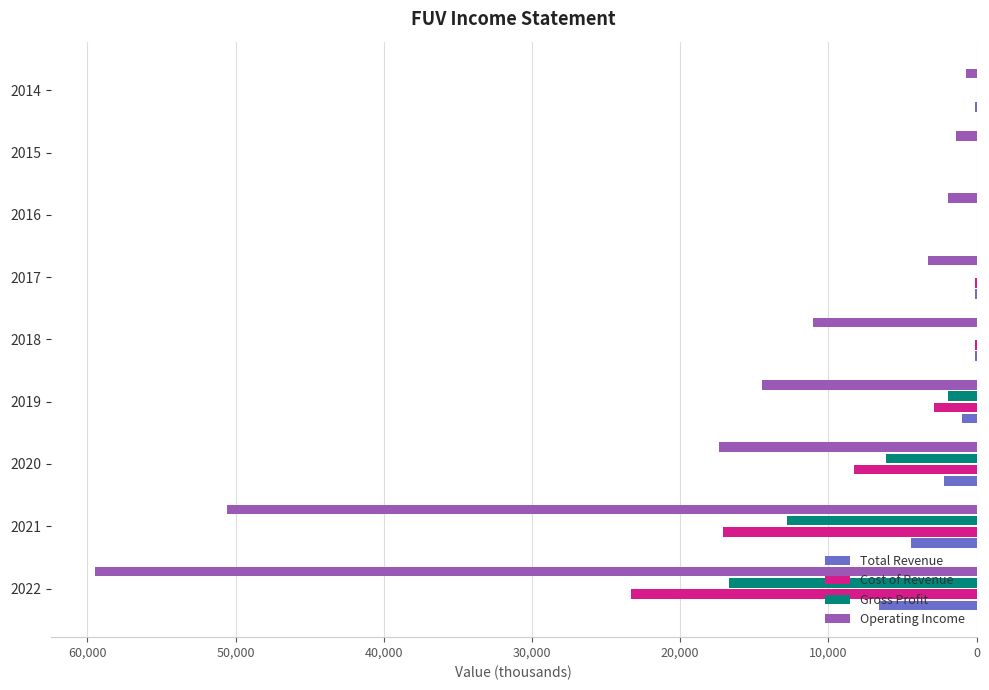

How many data points does each series have?

9